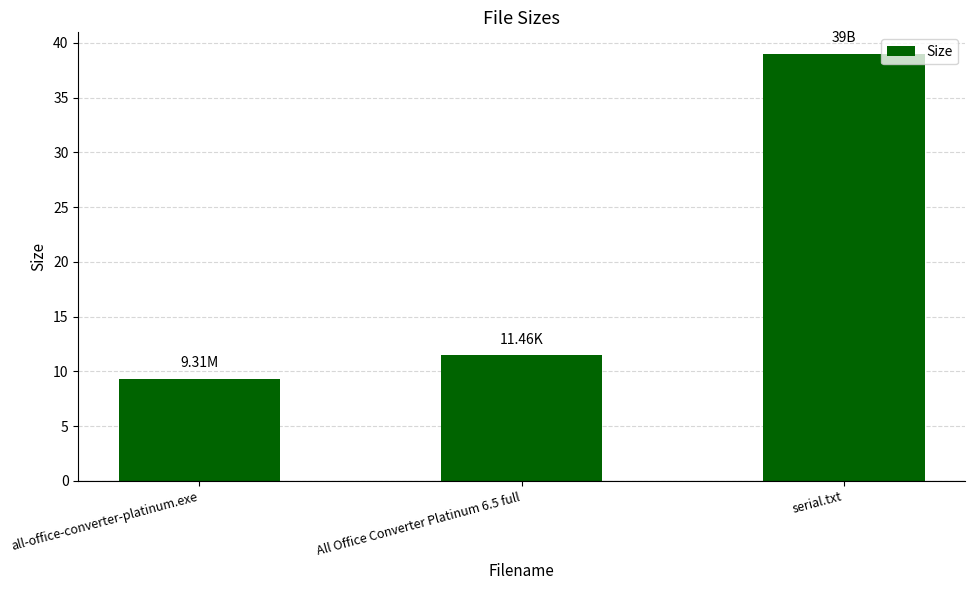

Reading left to right, what are all the values shown in this chart?

9.3	11.5	39.0